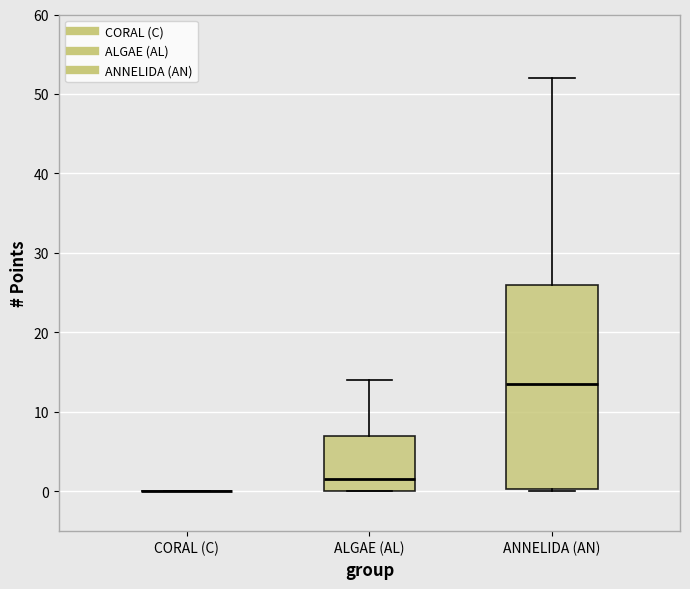

Reading left to right, read every box against the y-axis: the position of its median line, the range the box covers, and the ends of its whiskers. The values are not printed on the chart, so give them approximately, as read against the axis.

CORAL (C): box collapsed to a line at 0, whiskers 0 to 0
ALGAE (AL): median 2, box 0 to 7, whiskers 0 to 14
ANNELIDA (AN): median 14, box 0 to 26, whiskers 0 to 52